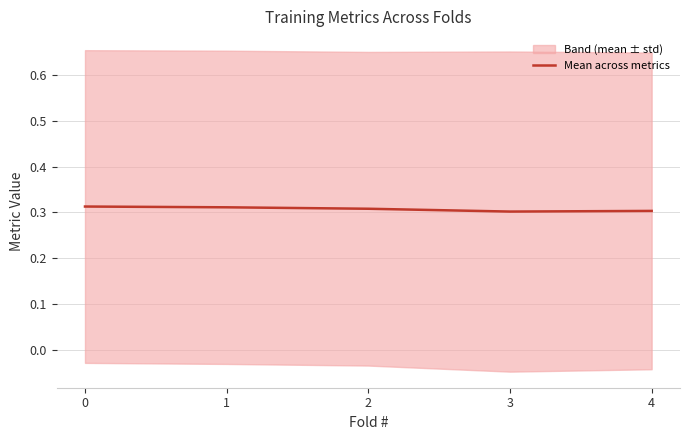

What value does the data have at 0?

0.3